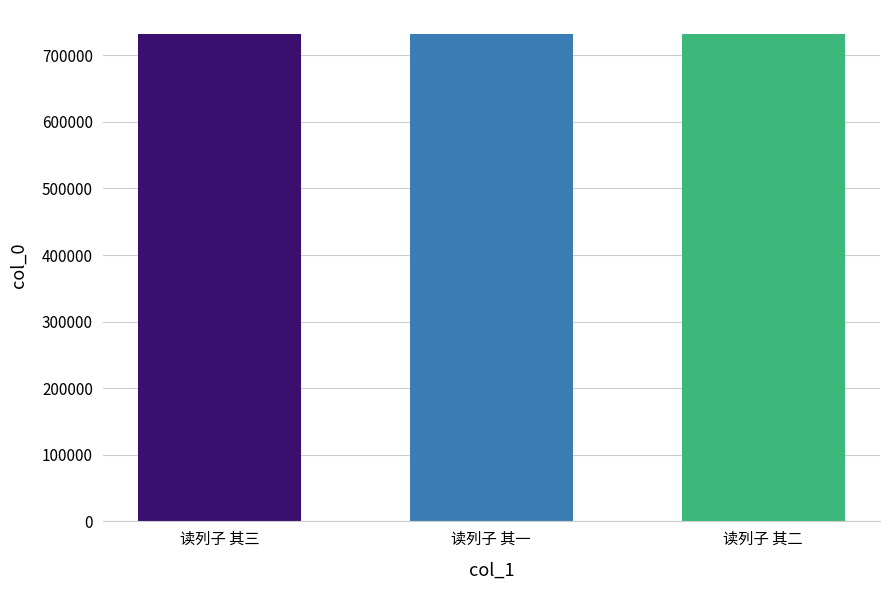

What position from the left is 读列子 其三?

1